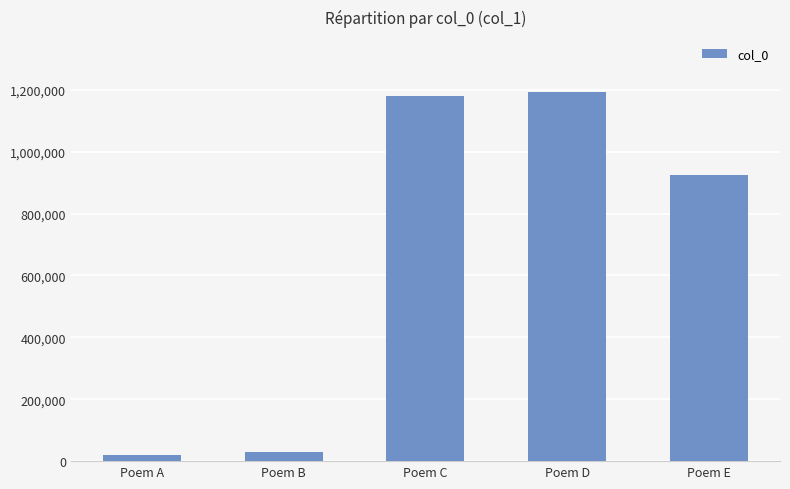

Is it true that the value at Poem D is 1191718?

True